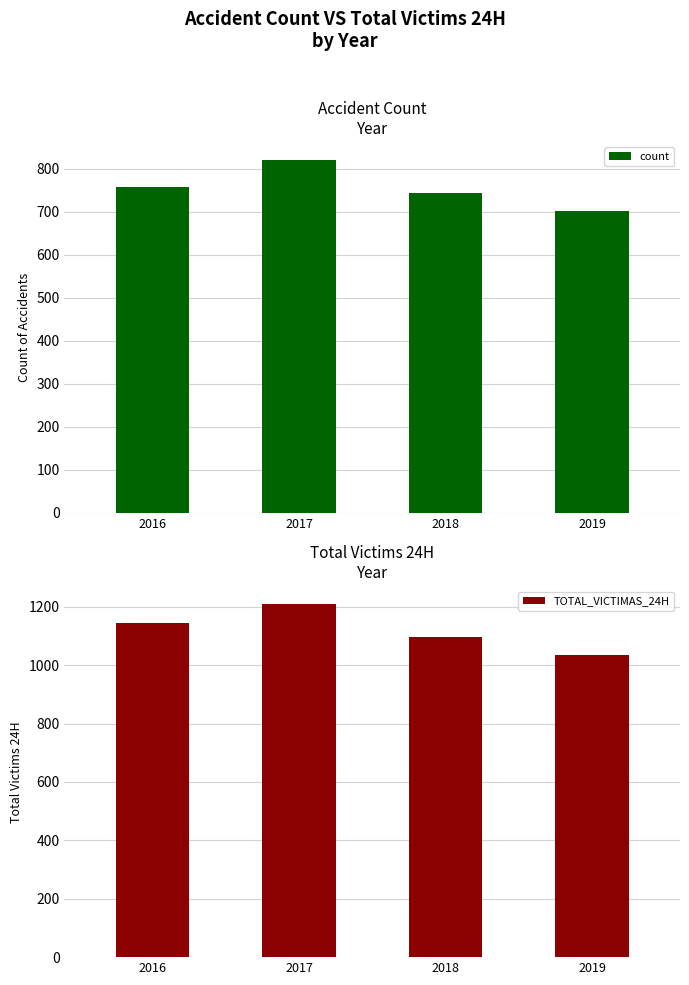

What is the spread (max minus min) of values at 2018?

355